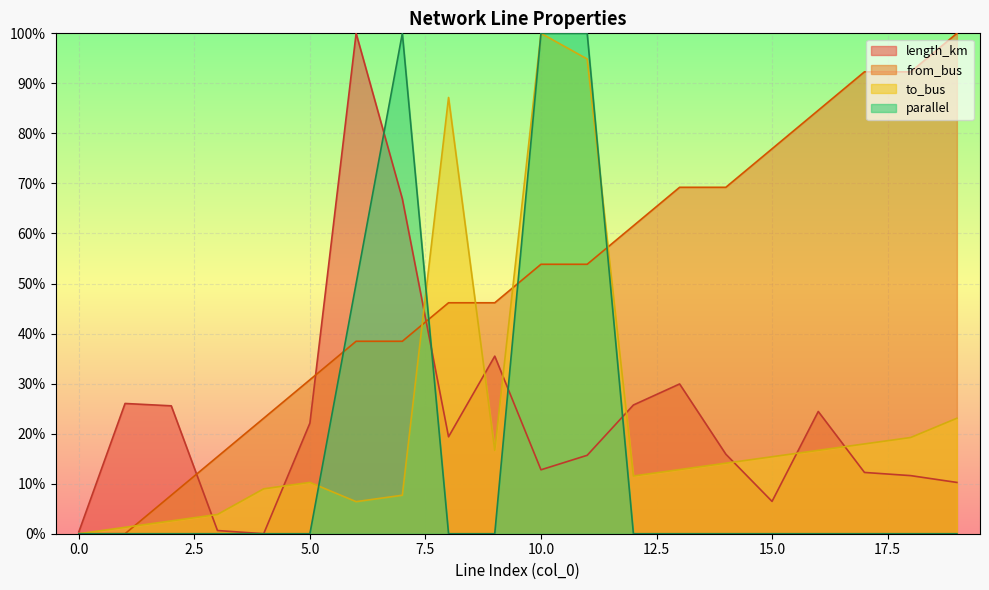

What is the value of the length_km point at the 19th from the left?

0.1